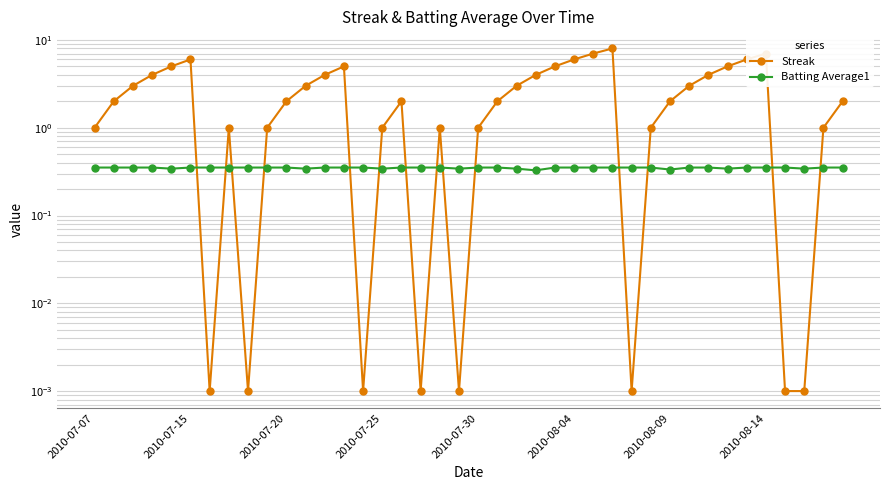

Which series has the widest spread of values?

Streak